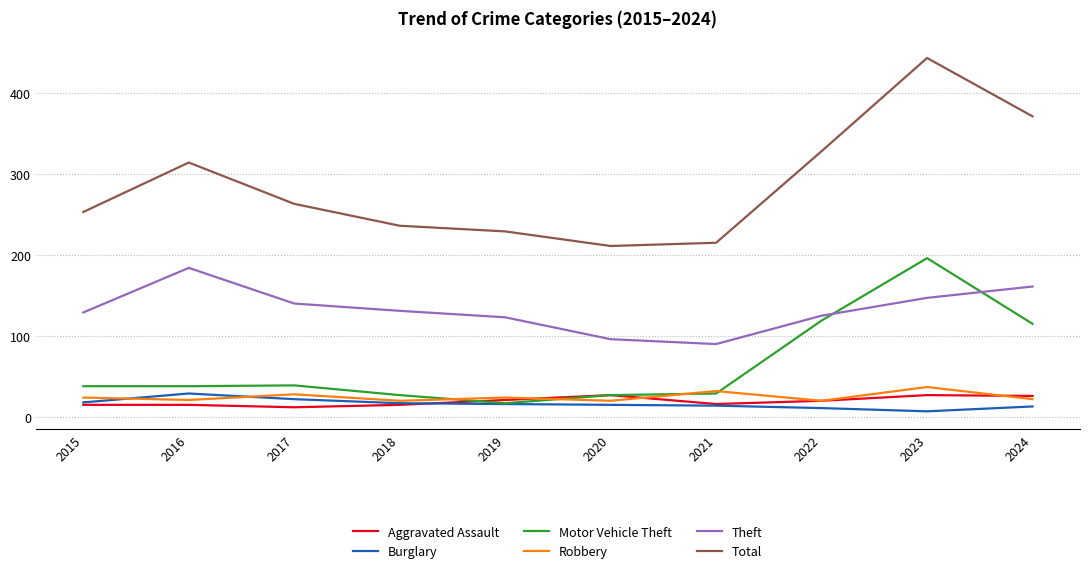

Which category has the highest value in the Motor Vehicle Theft series?

2023